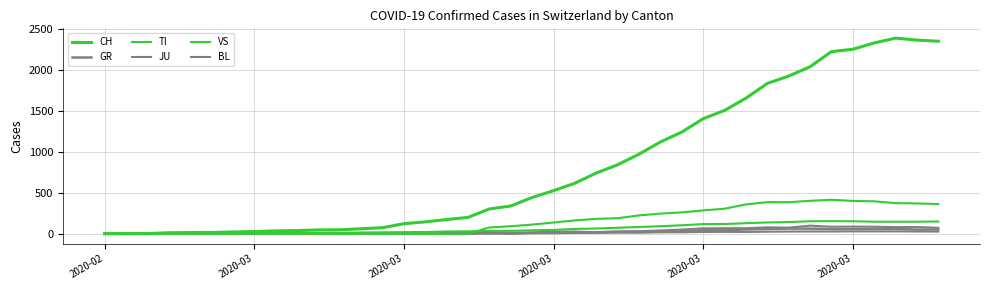

How many lines are shown in the chart?

6